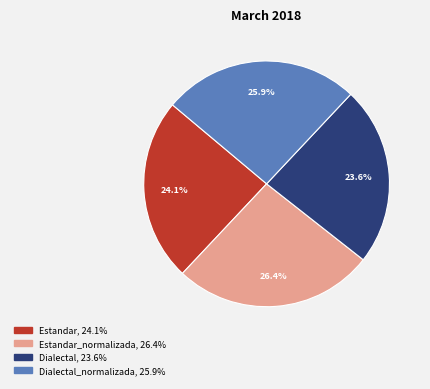

Is there a majority slice in this chart?

No